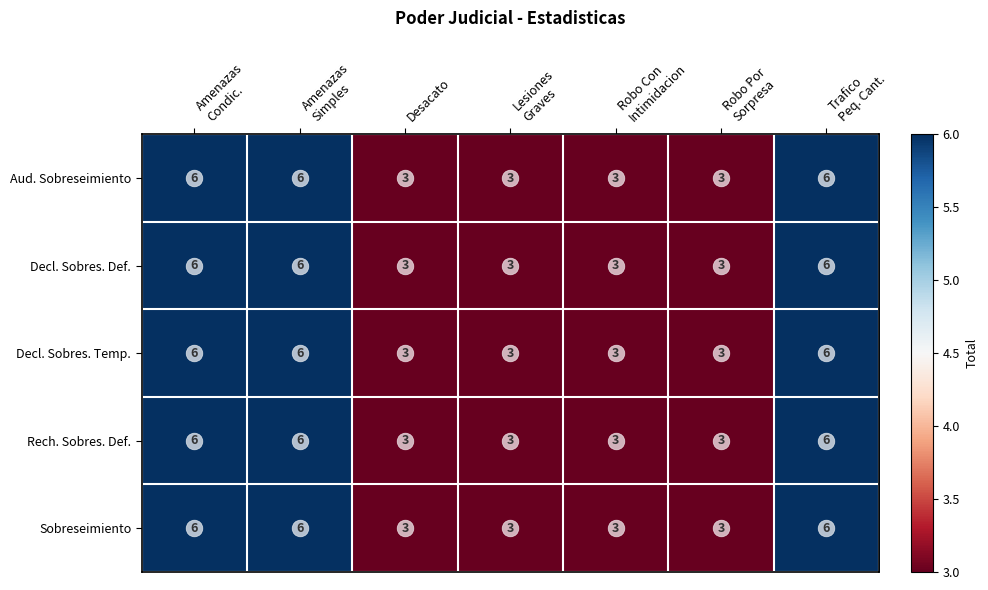

What is the maximum value shown in the chart?

6